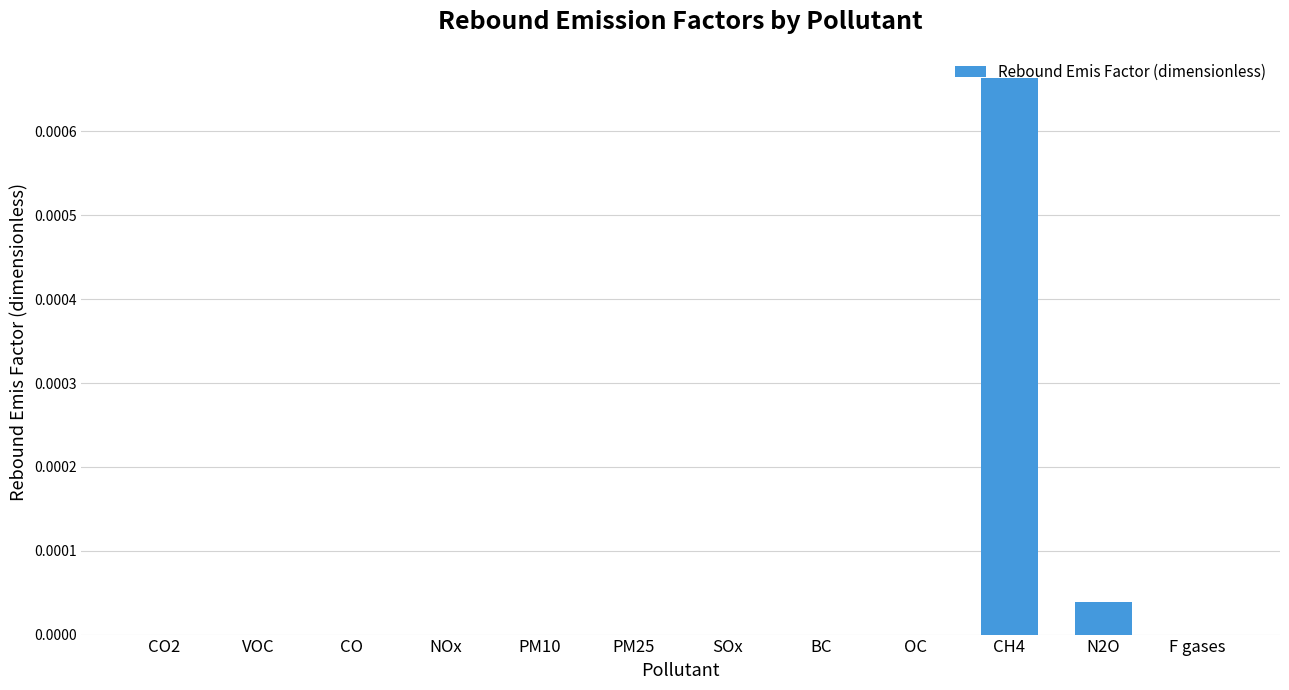

Which category has the highest value across all series?

CH4